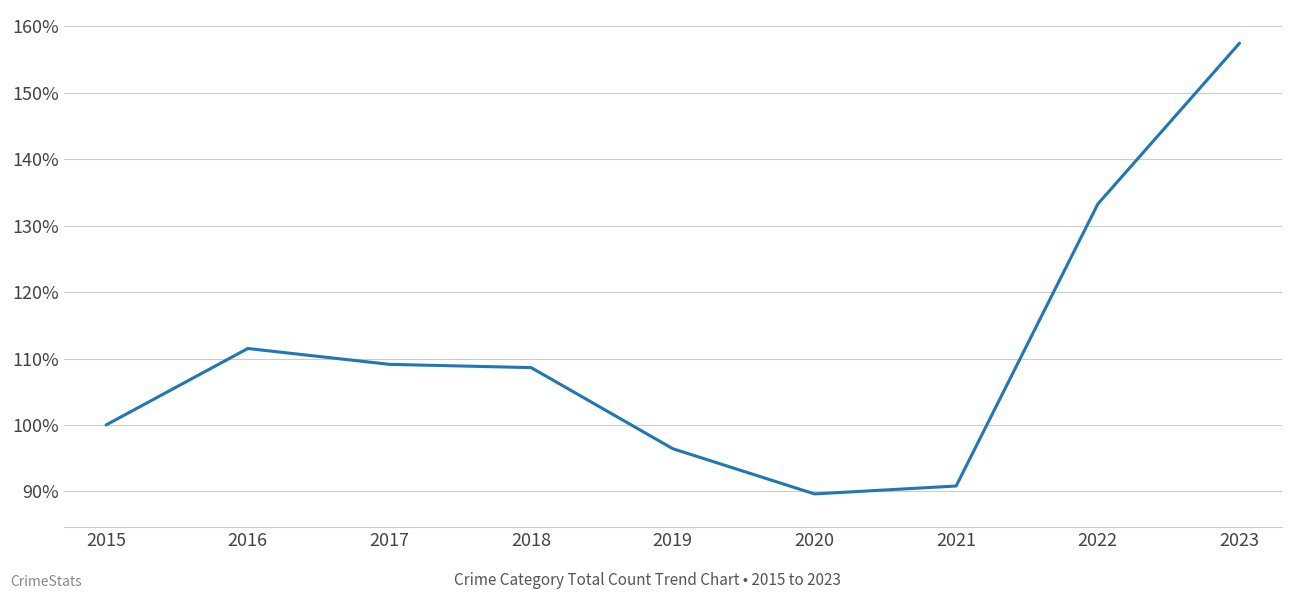

Reading left to right, transcribe all the data shown in this chart.

1.0	1.1	1.1	1.1	1.0	0.9	0.9	1.3	1.6